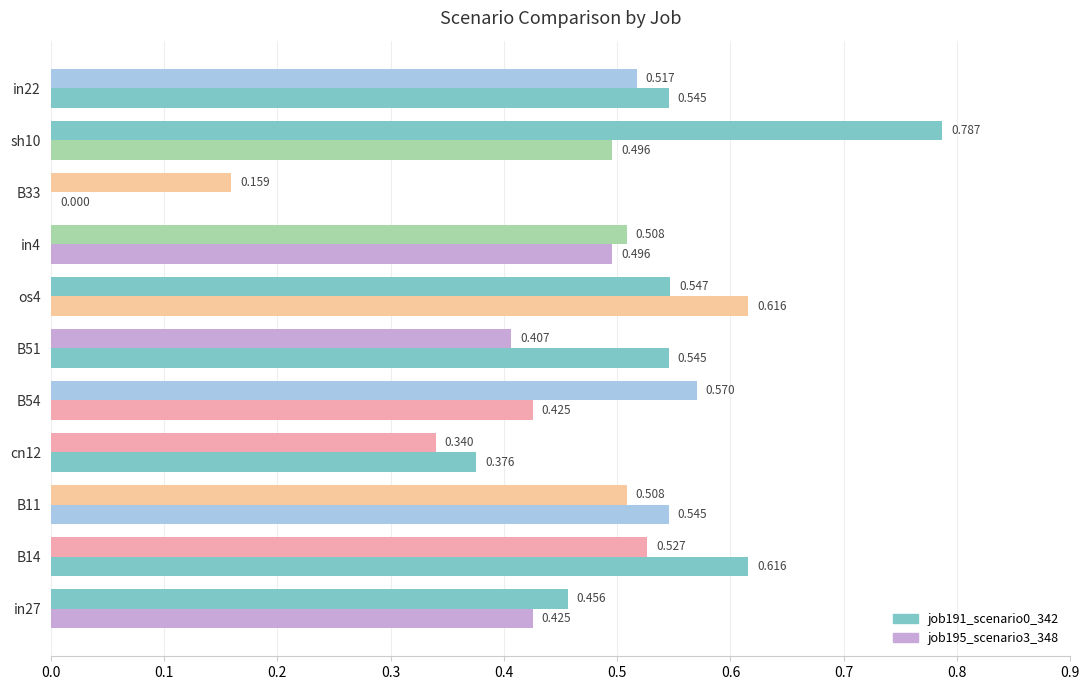

How many series are shown in this chart?

2